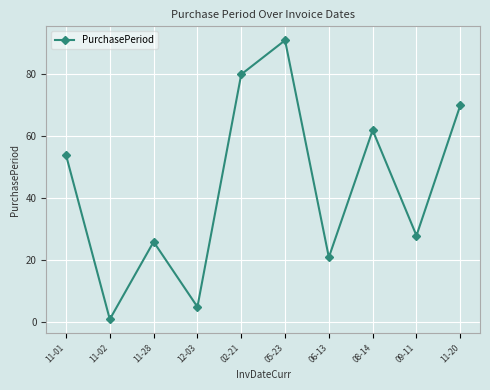

Reading left to right, transcribe all the data shown in this chart.

11-01=54	11-02=1	11-28=26	12-03=5	02-21=80	05-23=91	06-13=21	08-14=62	09-11=28	11-20=70